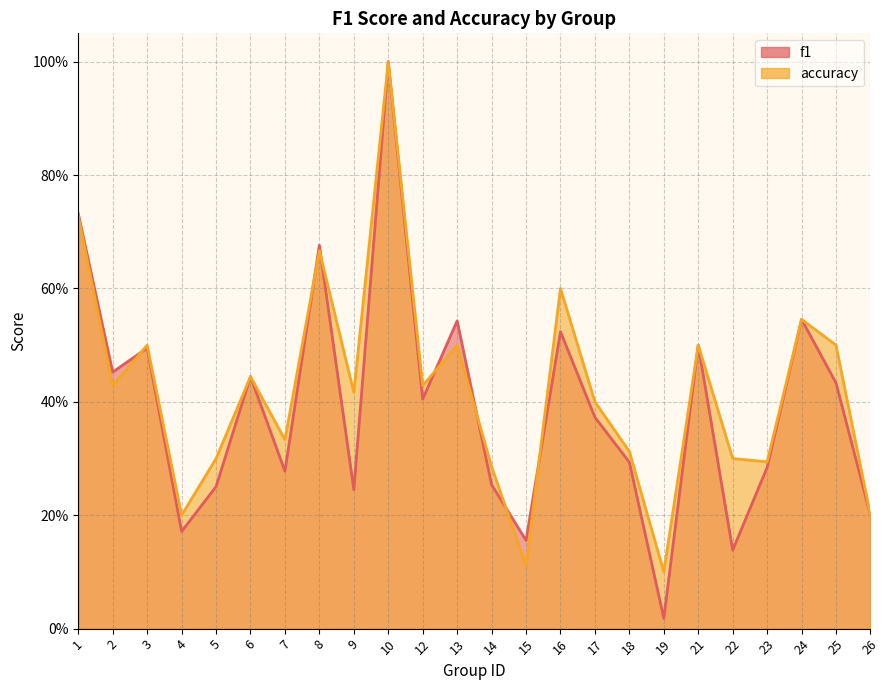

At which label does accuracy reach its peak?

10